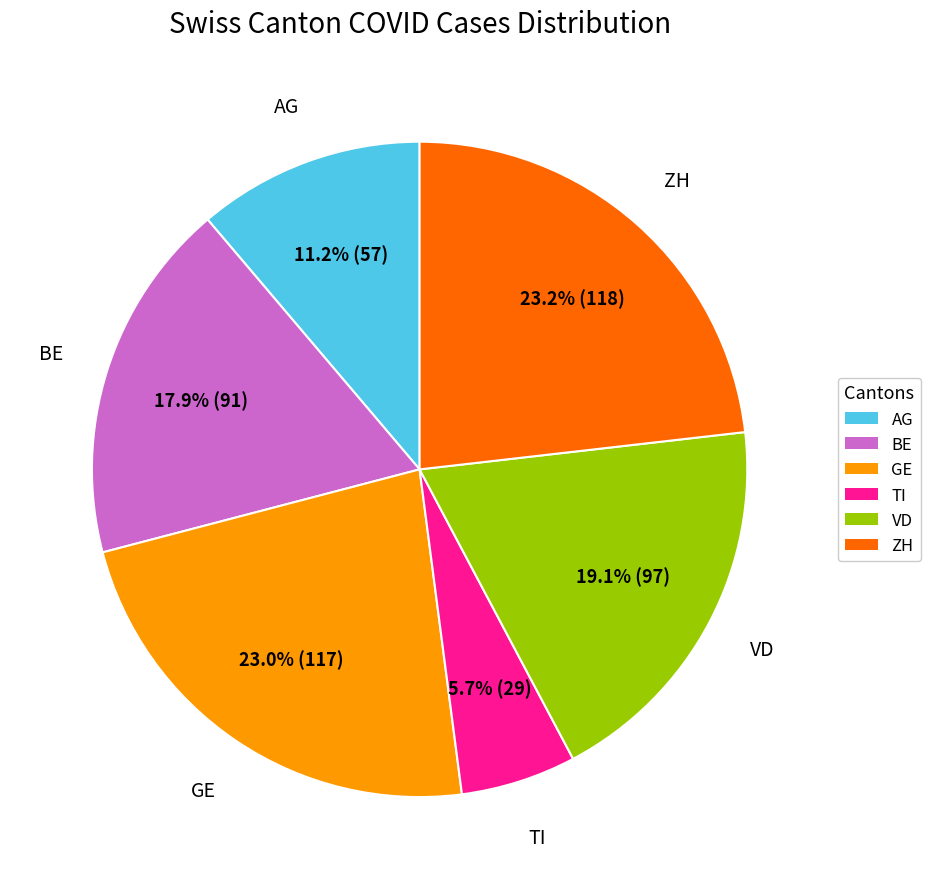

Is AG the majority of the pie?

No